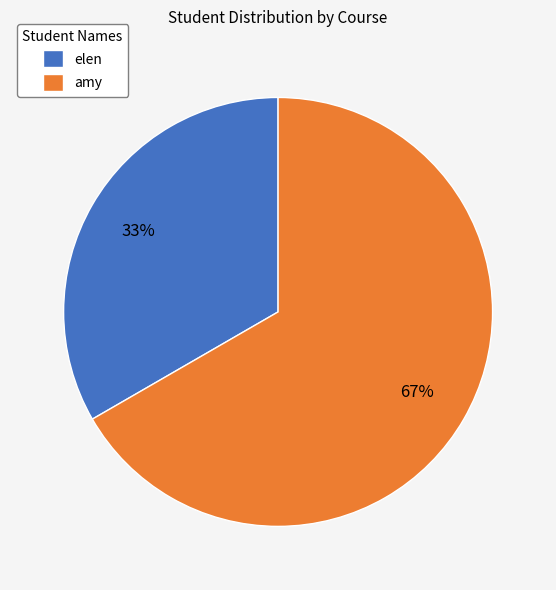

How many segments does this pie chart have?

2